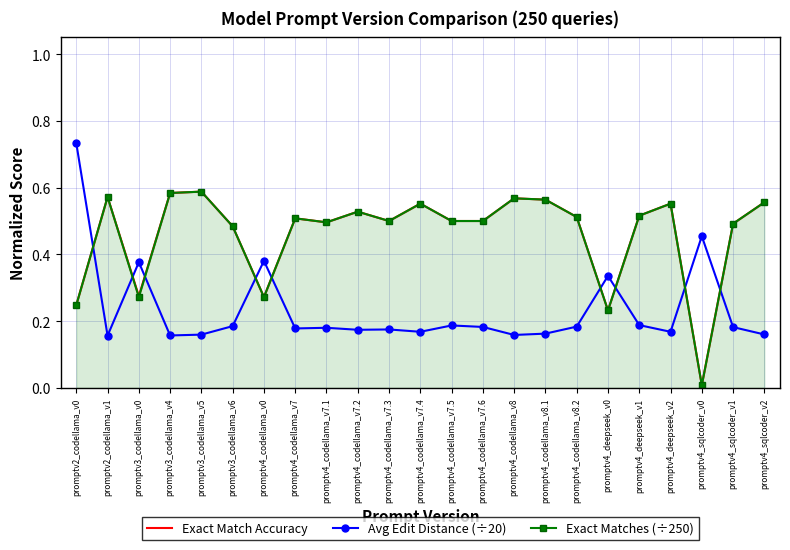

After their last crossing, which series has the higher values: Exact Matches (÷250) or Avg Edit Distance (÷20)?

Exact Matches (÷250)